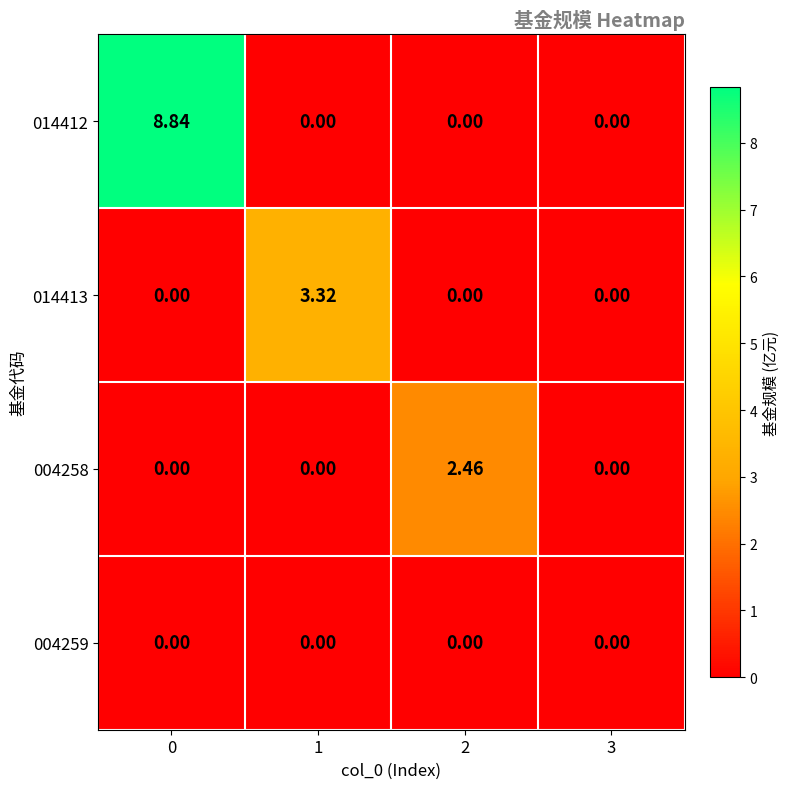

Is the value of 014413 at 1 greater than the value of 014412 at 2?

Yes